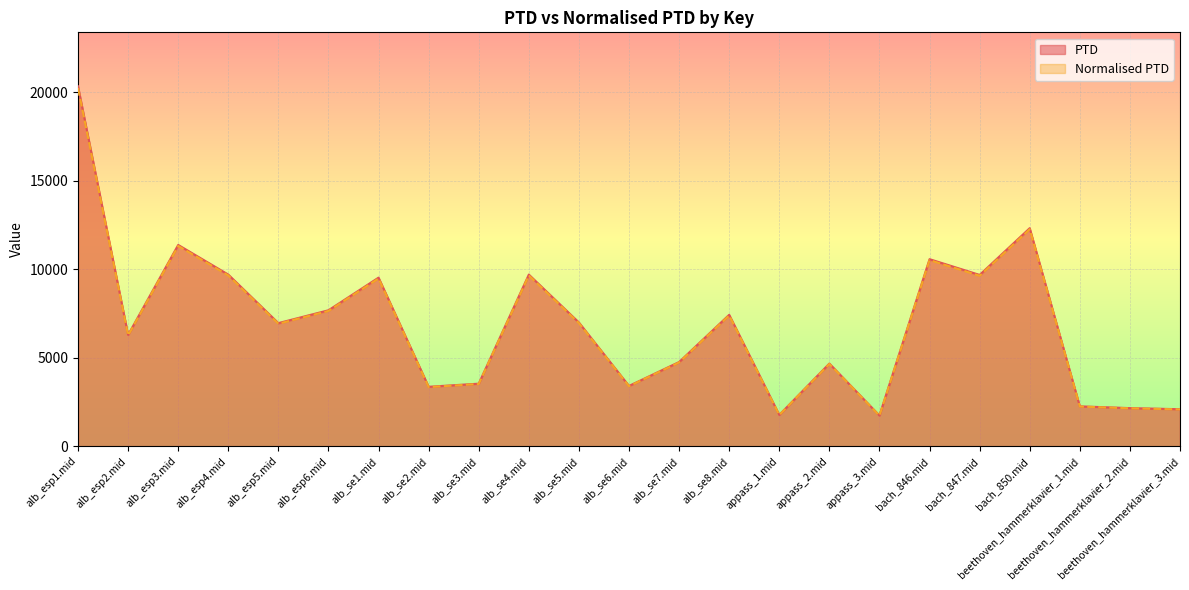

Between beethoven_hammerklavier_1.mid and appass_2.mid, which is larger?

appass_2.mid